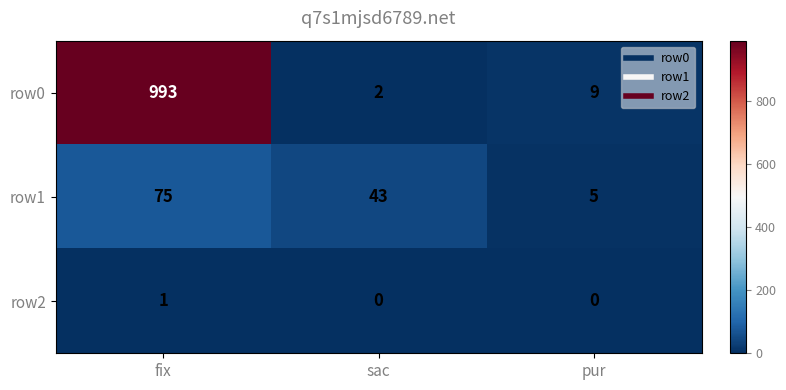

Rank the series by their maximum value, from lowest to highest.

row2, row1, row0